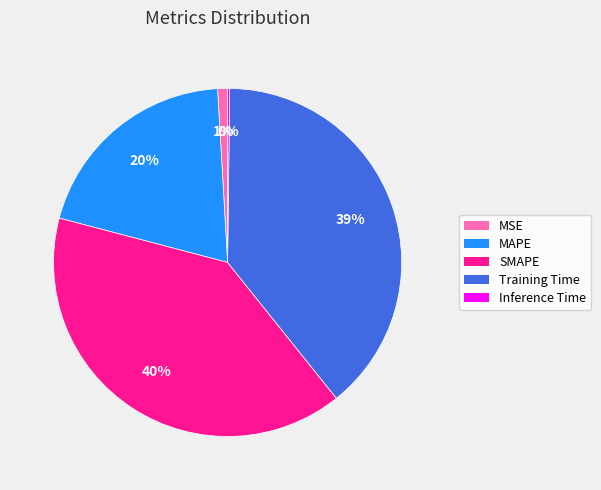

Is the sum of MAPE and Training Time greater than half?

Yes